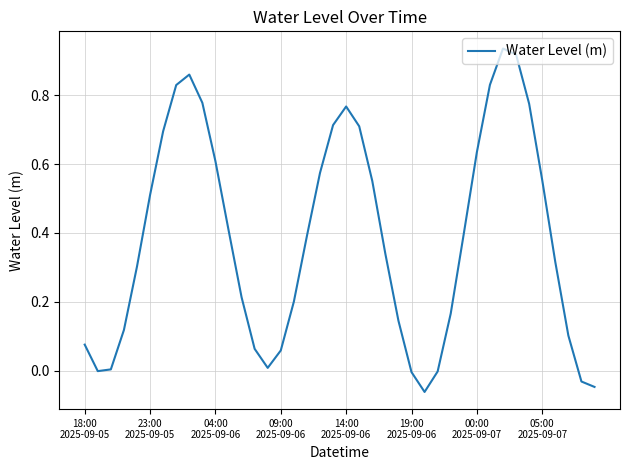

What is the difference between the maximum and minimum values?

1.0